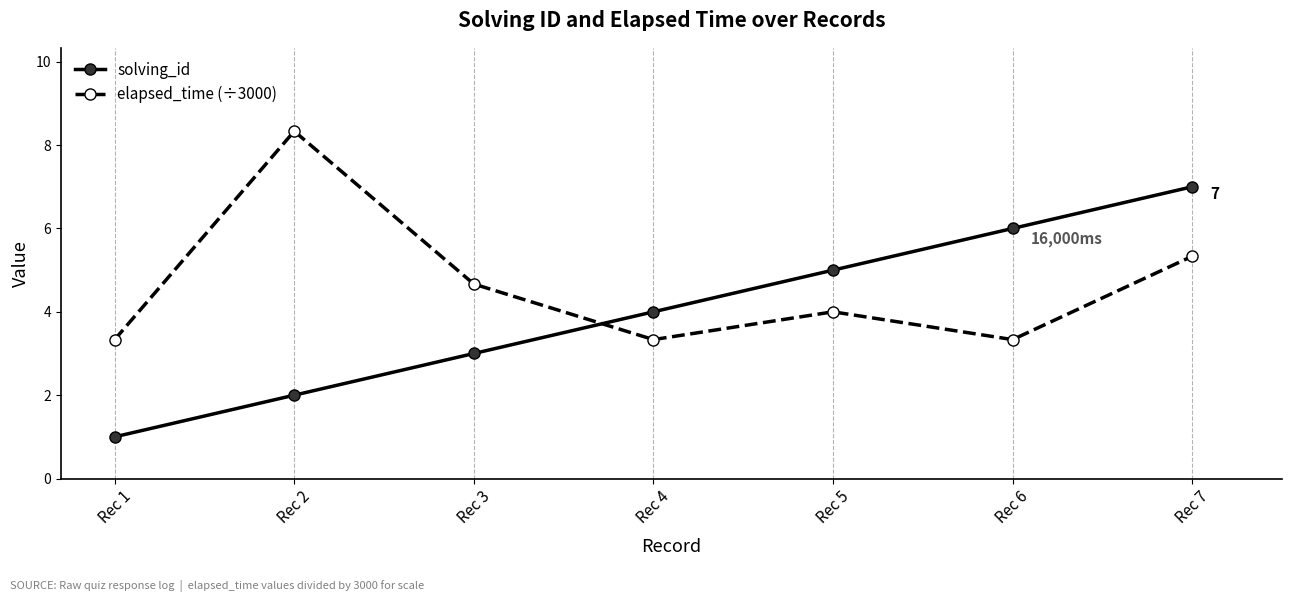

At which label does elapsed_time (÷3000) first exceed 4?

Rec 2